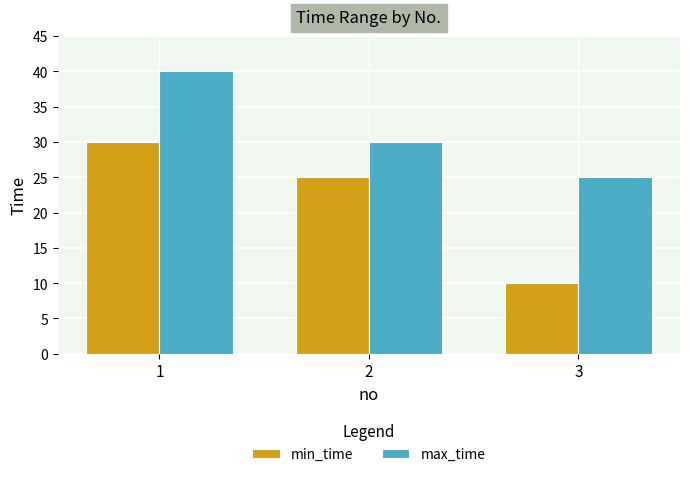

How many series are shown in this chart?

2